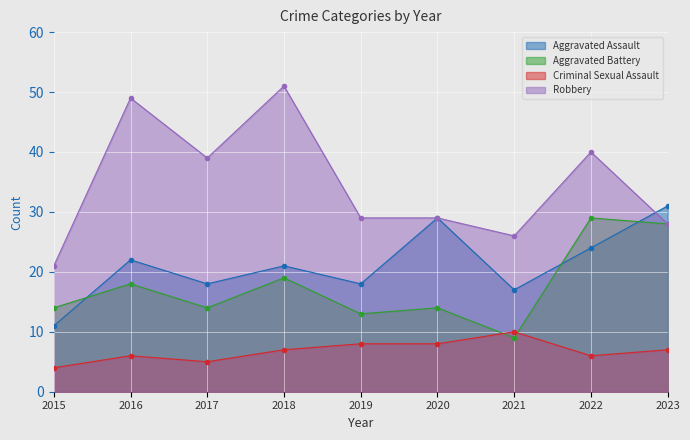

At which category is the sum across all series the highest?

2022